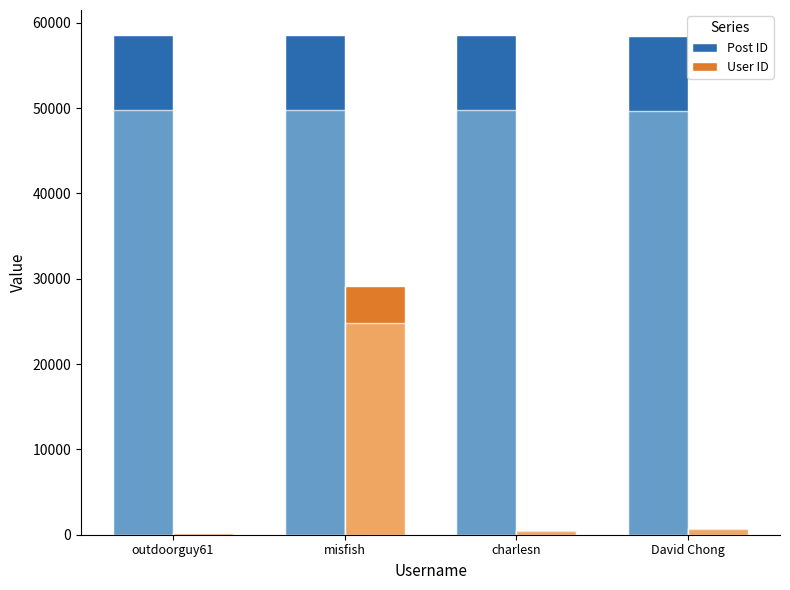

What is the label of the 3rd bar from the left?

charlesn